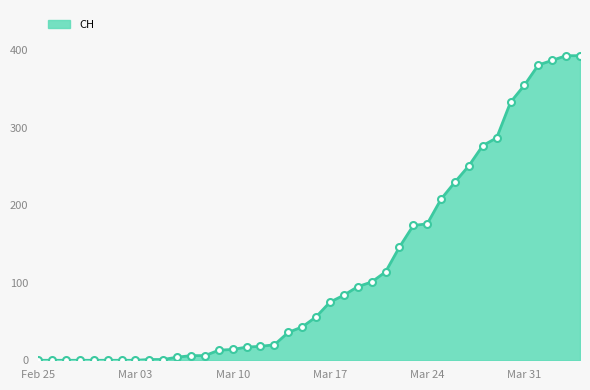

What is the greatest value displayed?

393